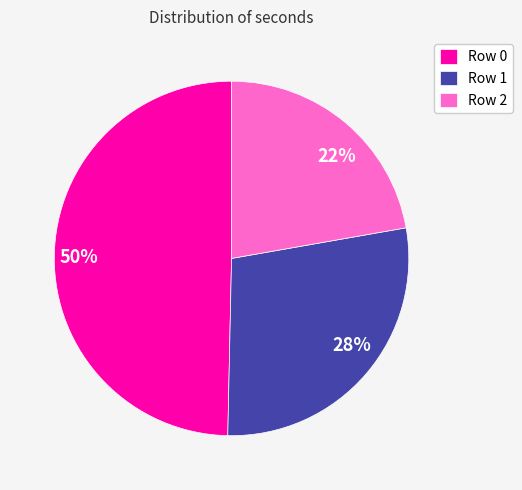

To the nearest percent, what is the combined percentage of Row 2 and Row 1?

50%